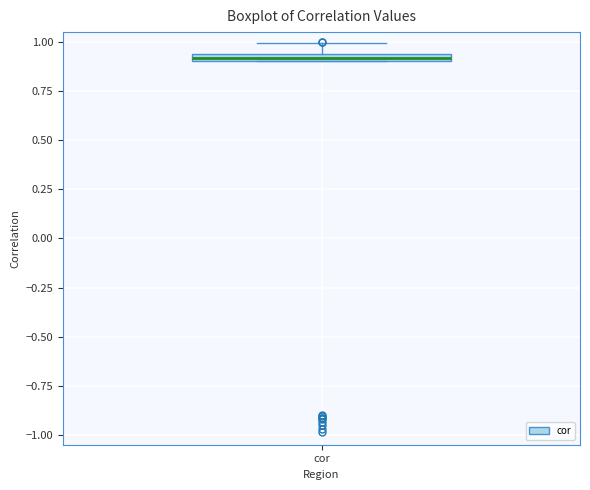

Where is the lower edge of the box for cor on the y-axis? The values are not printed on the chart, so give them approximately, as read against the axis.

0.90